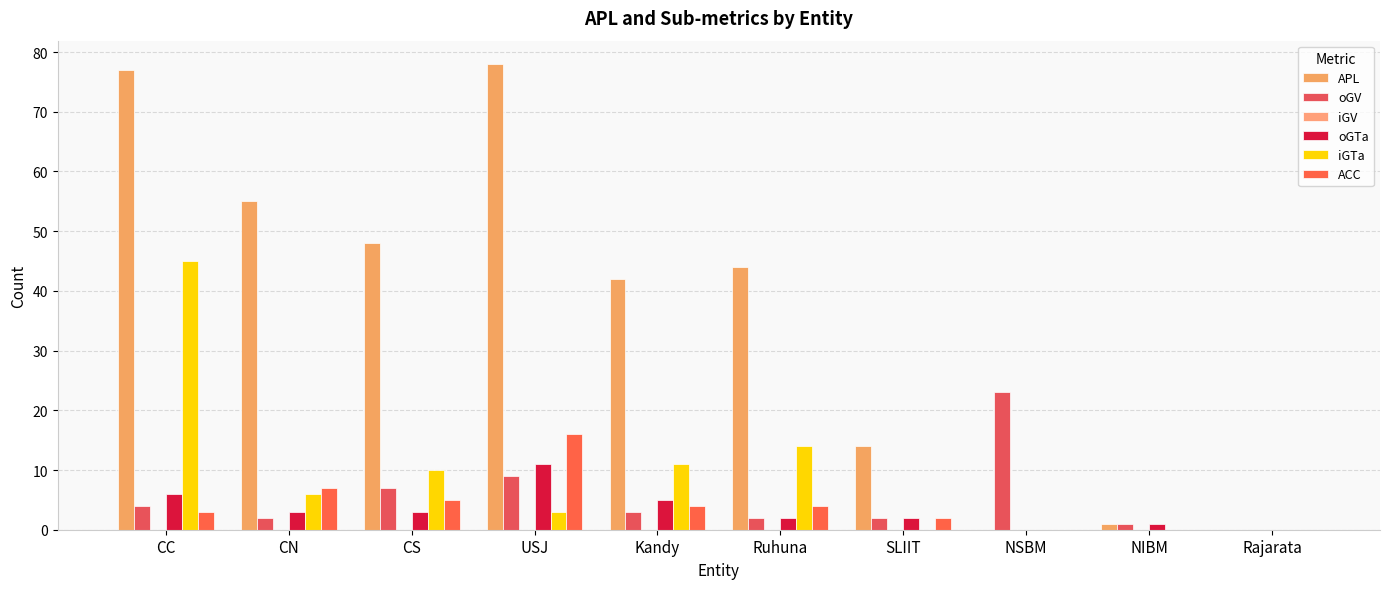

Which series has the largest range (max minus min)?

APL